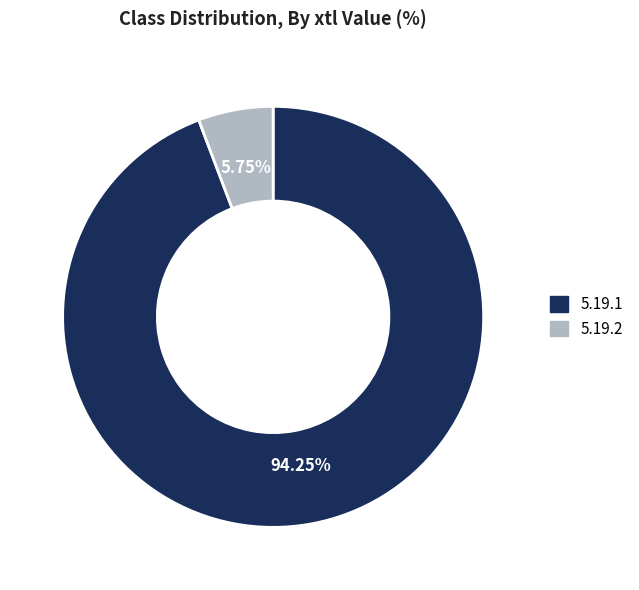

Does 5.19.1 account for over 50% of the chart?

Yes